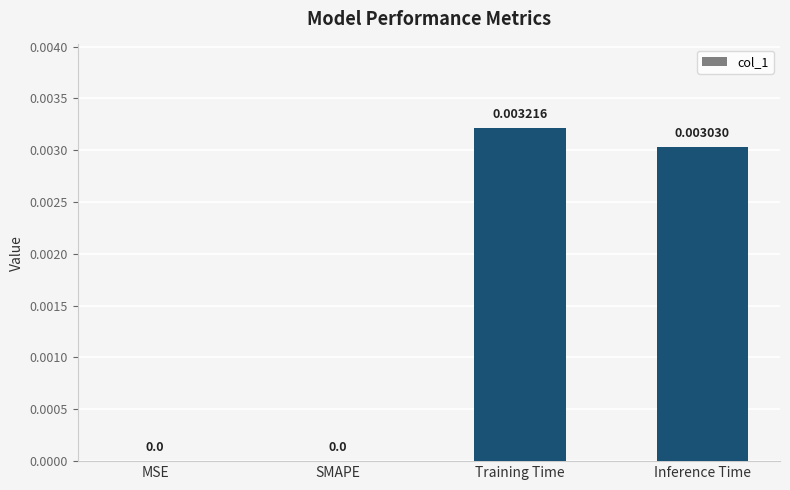

How many distinct data groups are displayed?

1